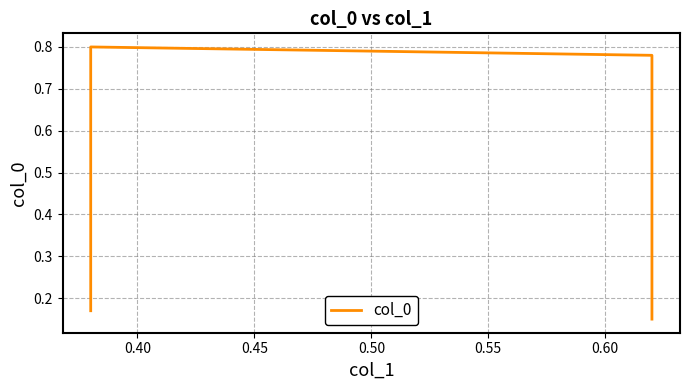

Reading left to right, extract all data points from this chart.

0.2	0.8	0.8	0.1